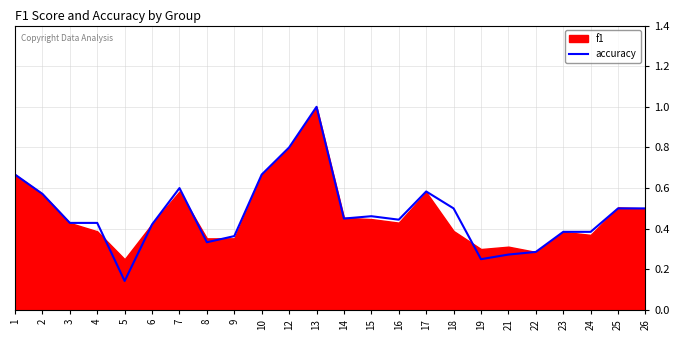

How many points are higher than both their immediate neighbors (excluding endpoints)?

4